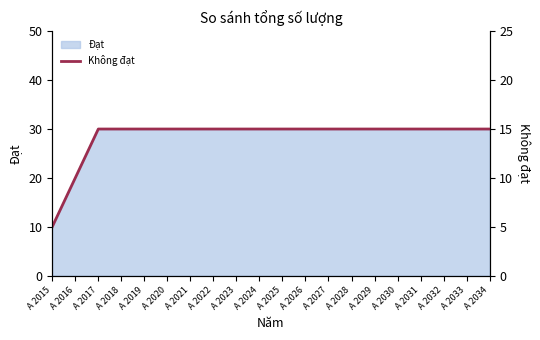

What is the difference between the second highest and second lowest values?

5